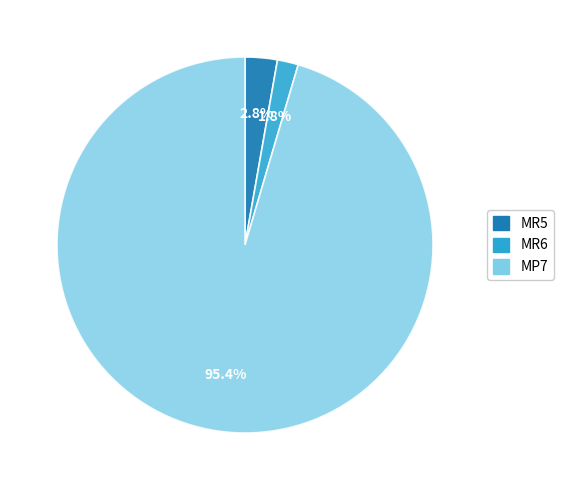

What is the smallest slice in the pie chart?

MR6